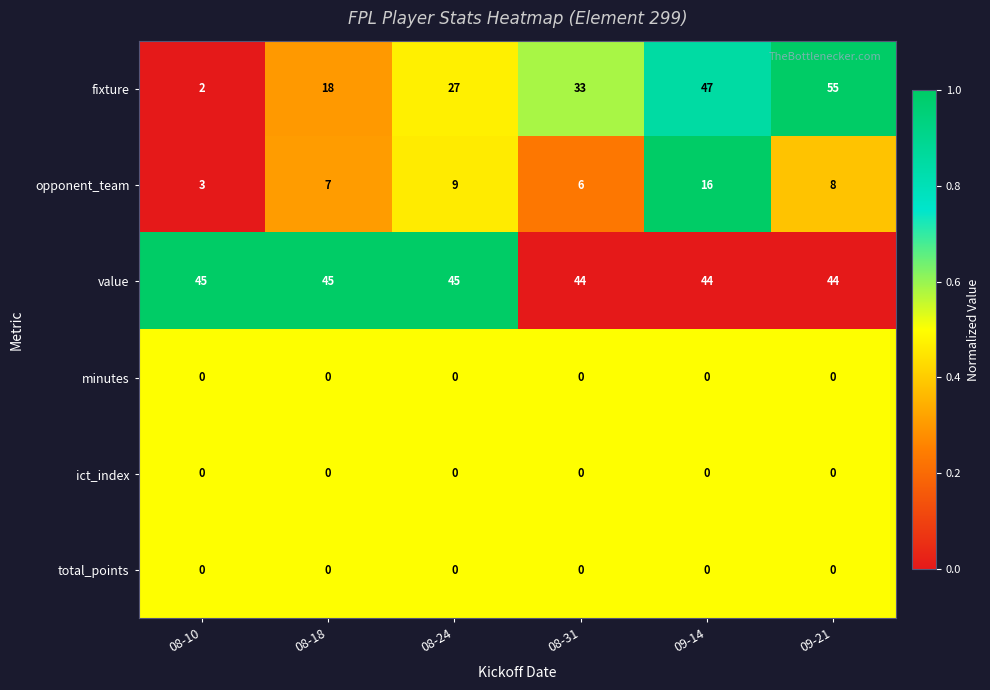

The opponent_team series shows 9 at 08-24. True or false?

True